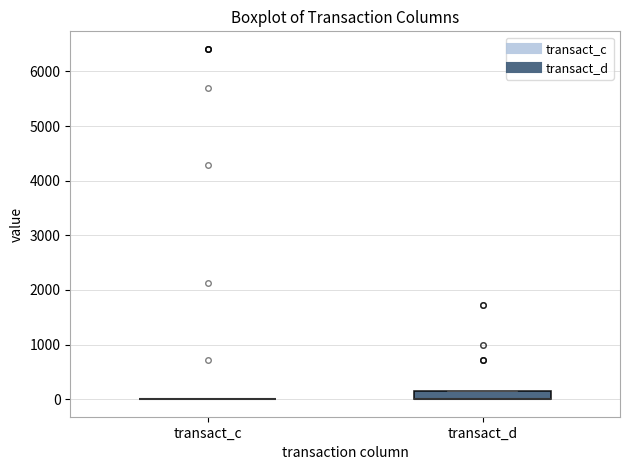

Which box is the tallest, from its lower edge to its upper edge?

transact_d